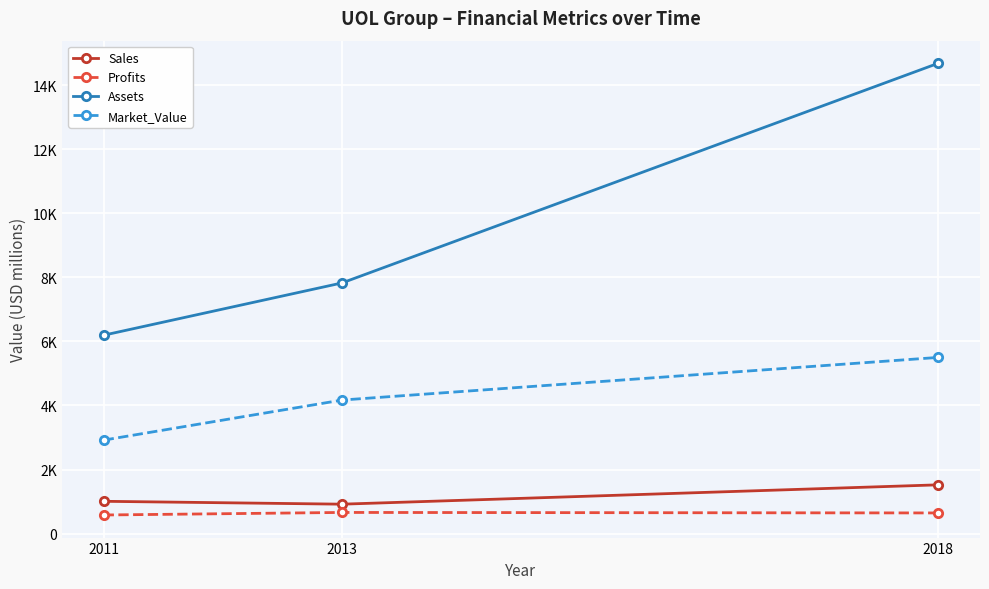

Reading left to right, what are all the values shown in this chart?

Sales: 1009.0	919.0	1523.0
Profits: 581.3	661.0	645.4
Assets: 6194.0	7827.0	14684.0
Market_Value: 2918.0	4170.0	5501.0